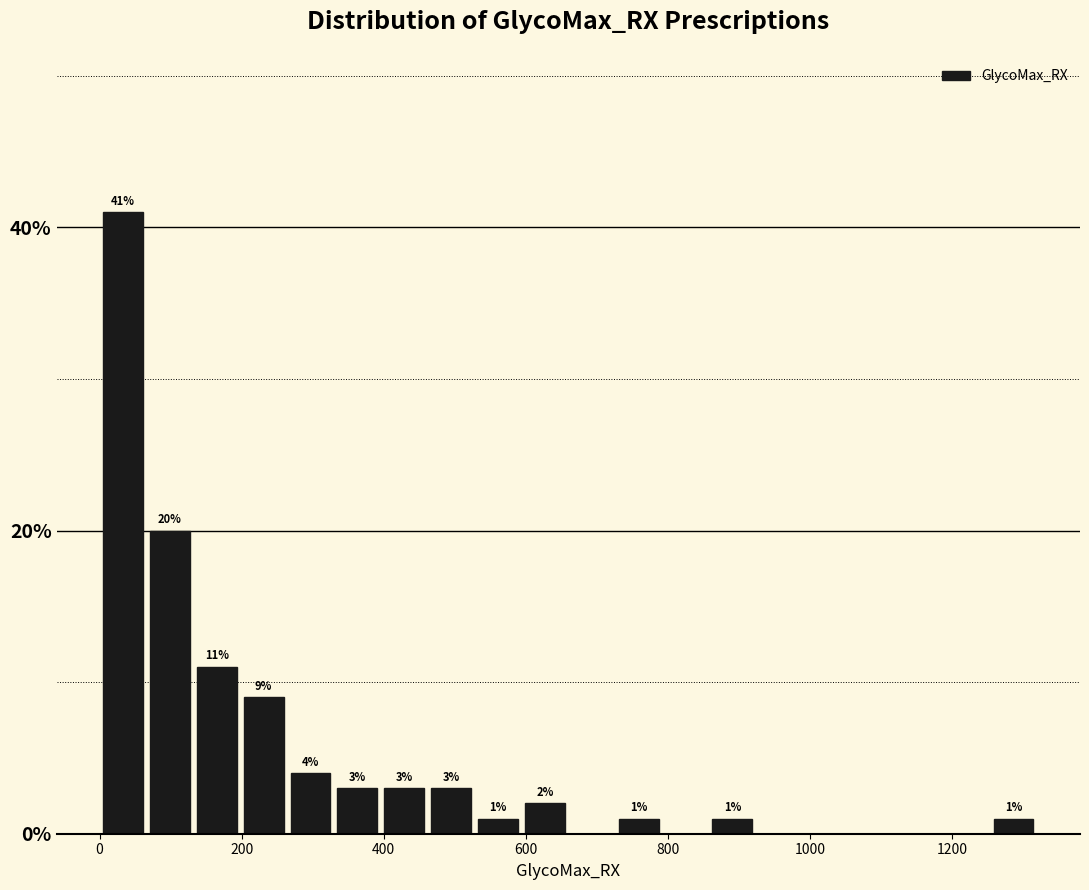

Read against the x-axis, roughly where is the centre of the tallest bar?

40